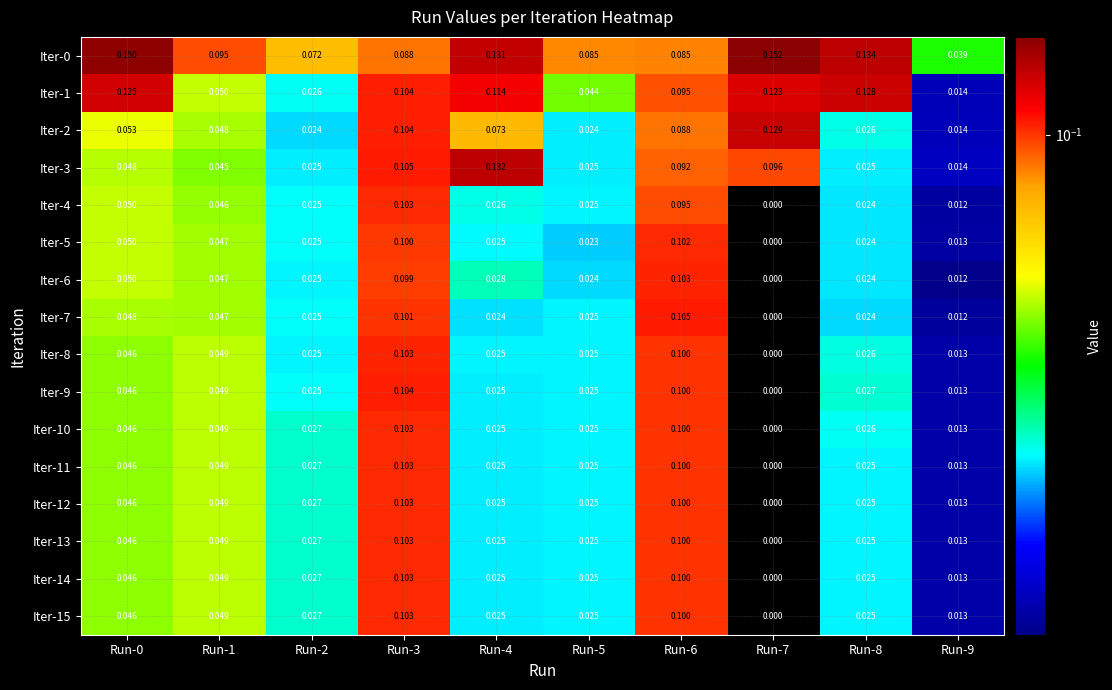

At which category is the sum across all series the highest?

Run-3